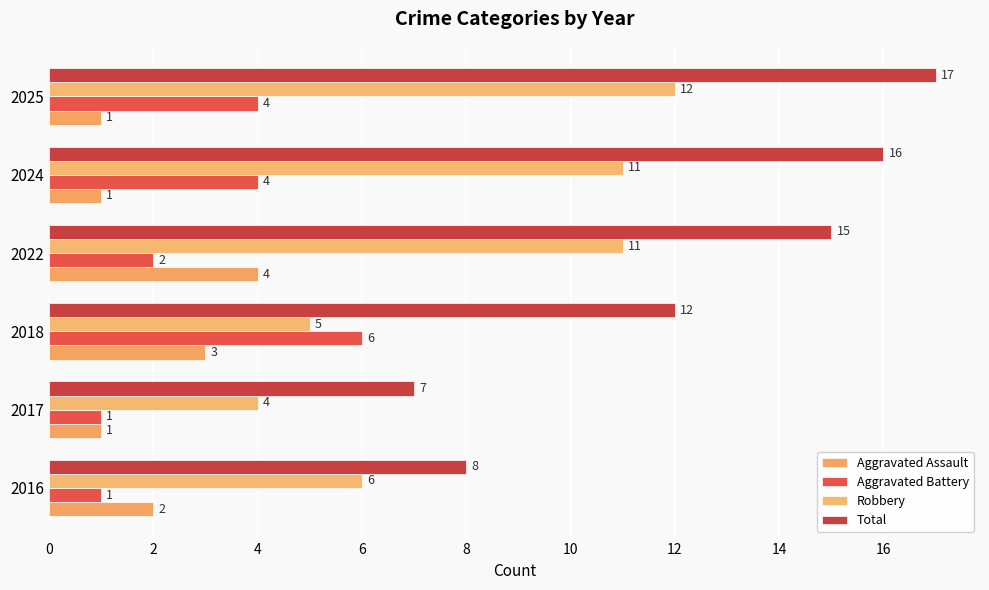

What are all the series names shown in the legend?

Aggravated Assault, Aggravated Battery, Robbery, Total